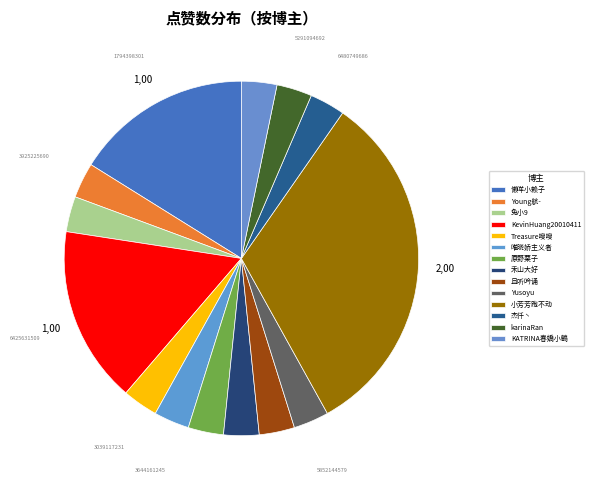

The 原野栗子 slice represents 1% of the pie. True or false?

False